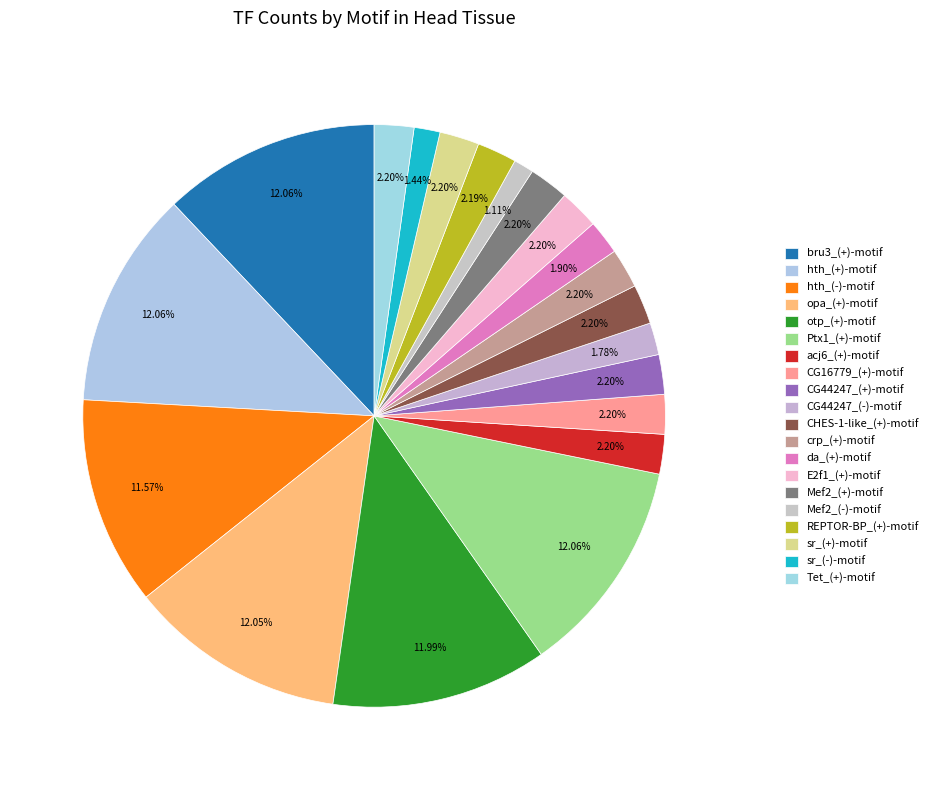

To the nearest percent, what portion does opa_(+)-motif represent?

12%